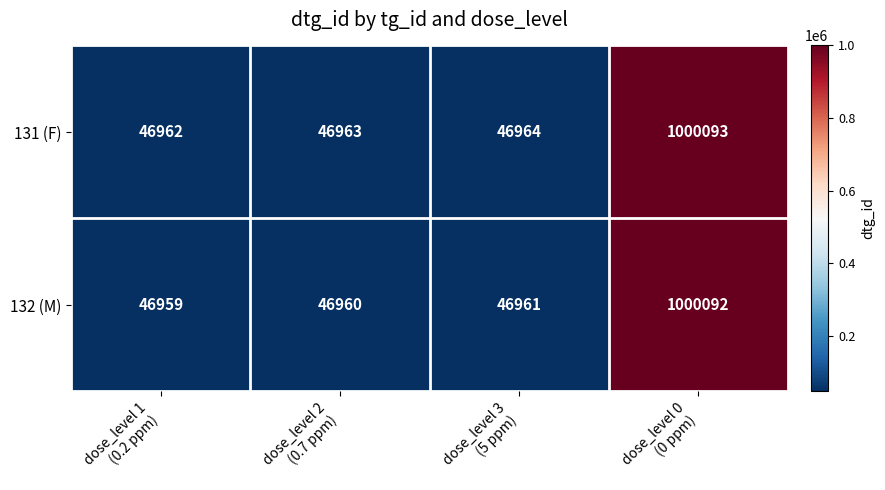

What is the difference between the highest and lowest values at dose_level 0
(0 ppm)?

1